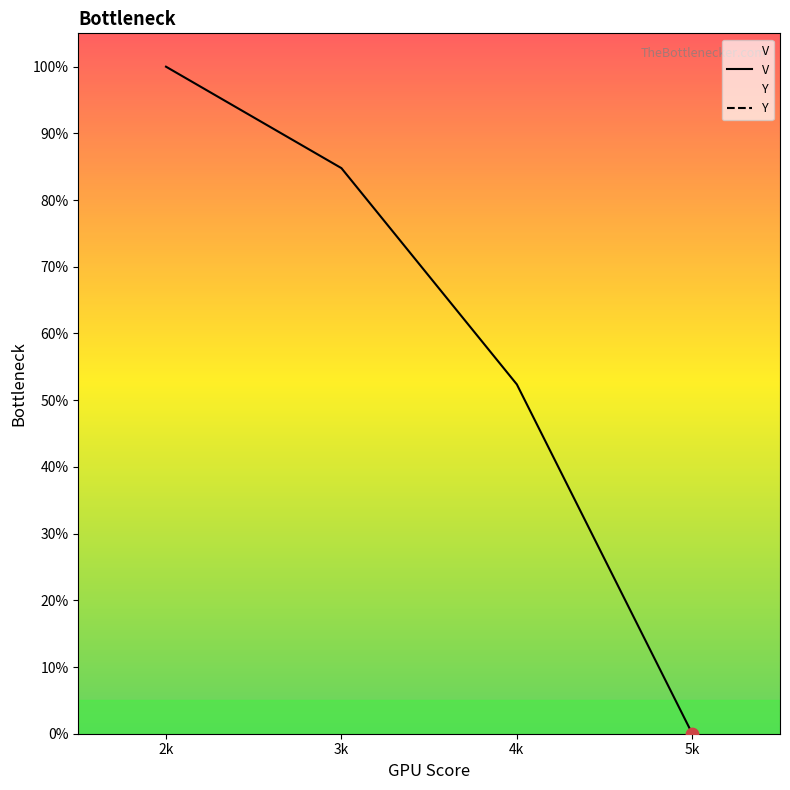

What are all the series names shown in the legend?

V, Y